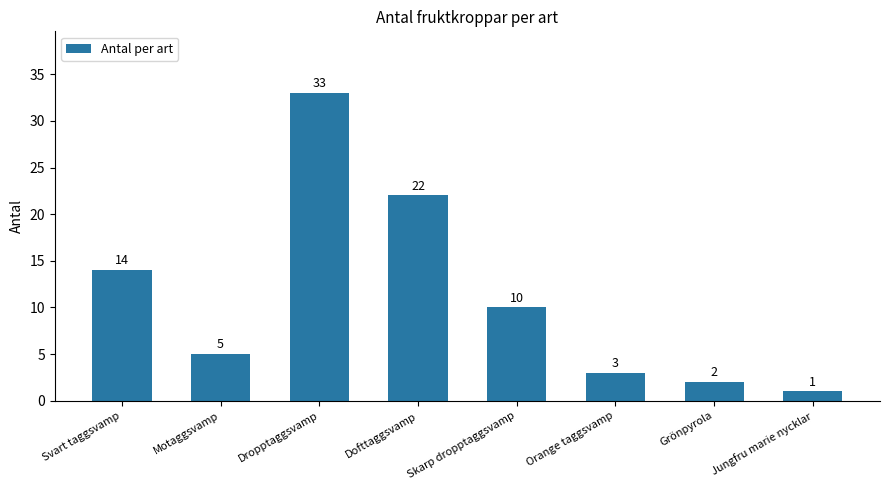

Reading left to right, transcribe all the data shown in this chart.

Svart taggsvamp=14	Motaggsvamp=5	Dropptaggsvamp=33	Dofttaggsvamp=22	Skarp dropptaggsvamp=10	Orange taggsvamp=3	Grönpyrola=2	Jungfru marie nycklar=1